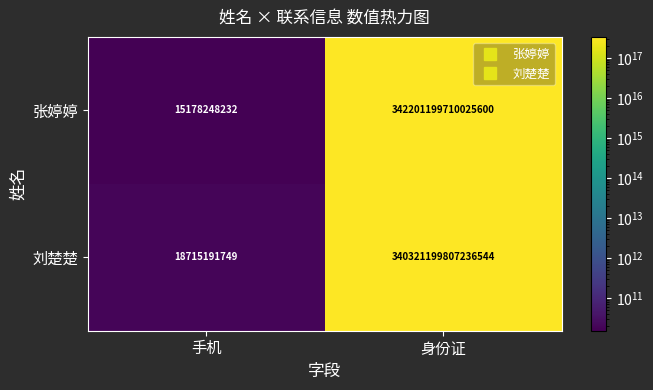

Is the value of 张婷婷 at 手机 greater than the value of 刘楚楚 at 身份证?

No